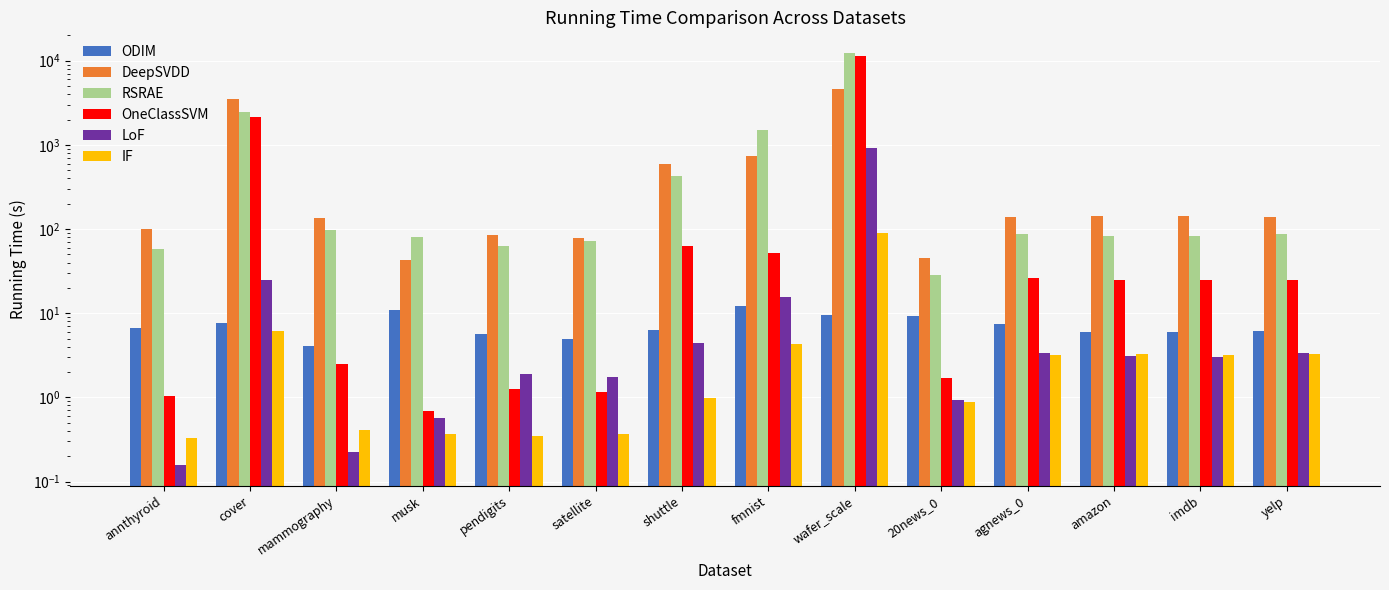

What is the label of the 11th bar from the left?

agnews_0